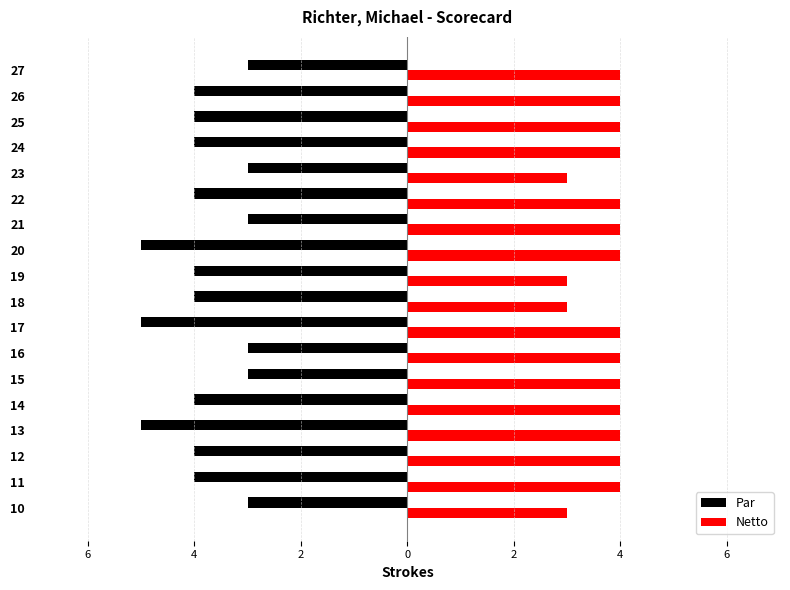

What are all the series names shown in the legend?

Par, Netto